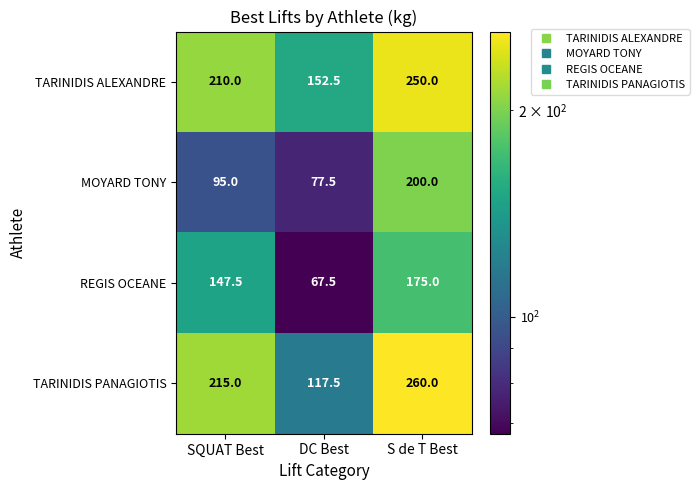

Is the value of TARINIDIS PANAGIOTIS at S de T Best greater than the value of MOYARD TONY at DC Best?

Yes